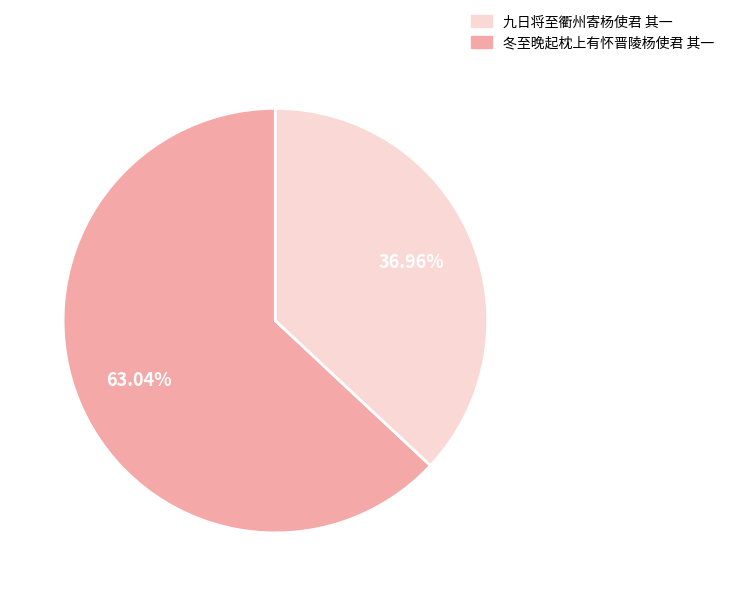

Is there any slice that represents more than half of the pie?

Yes